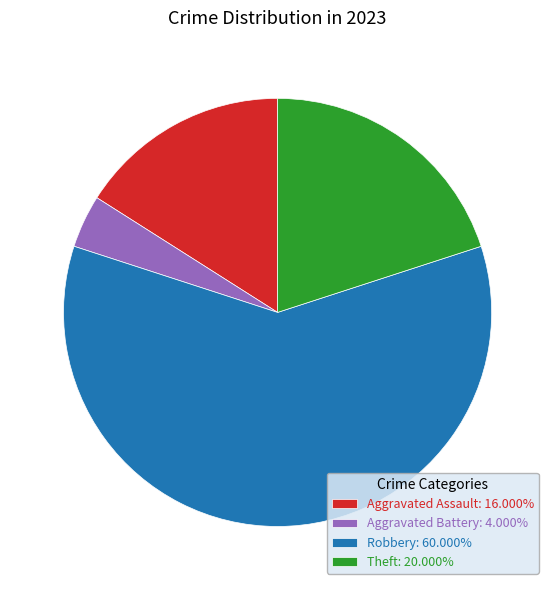

Approximately how many times larger is the value at Theft: 20.000% compared to Robbery: 60.000%?

0.3